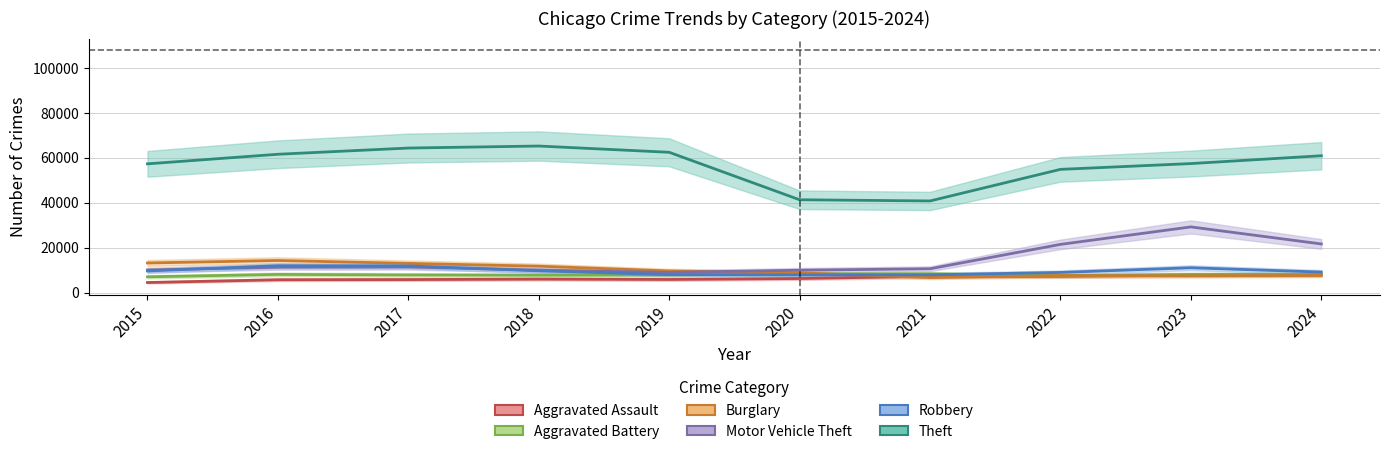

Rank the series at 2019 from lowest to highest value.

Aggravated Assault, Aggravated Battery, Robbery, Motor Vehicle Theft, Burglary, Theft